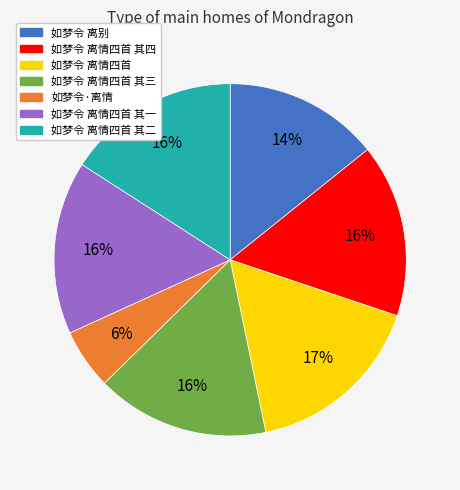

To the nearest percent, what is the average slice percentage?

14%